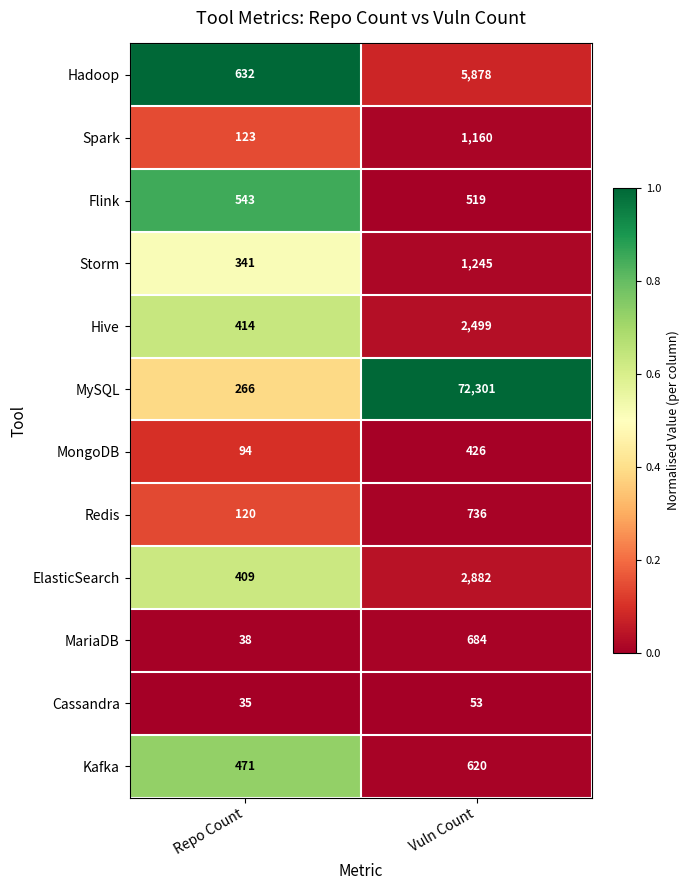

What is the sum of all Hive values?

2913